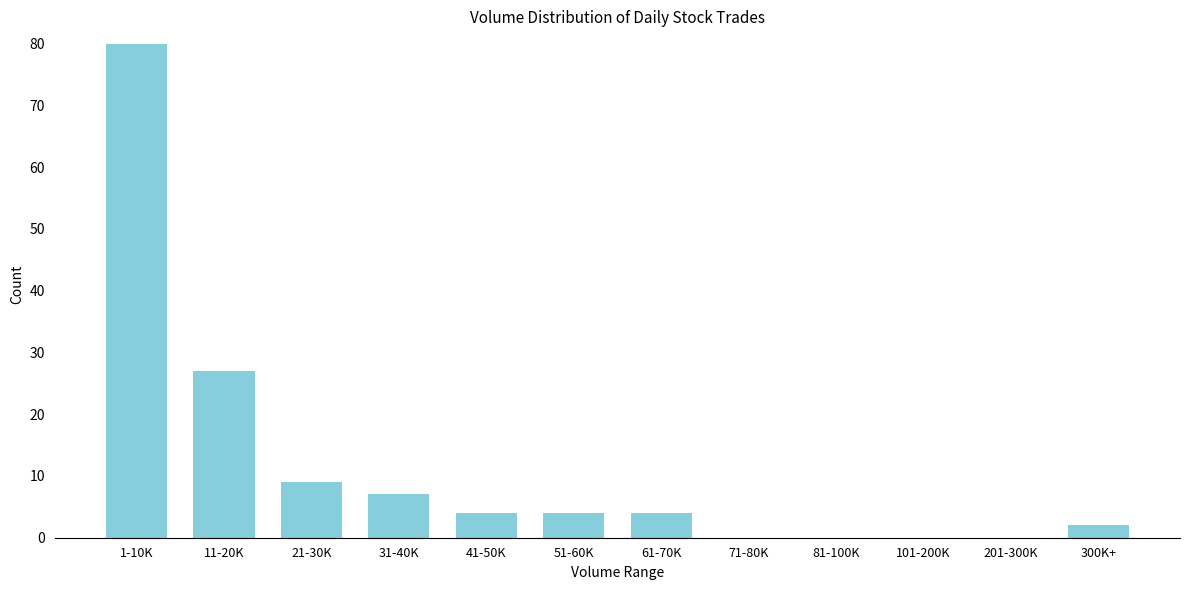

Reading left to right, extract all data points from this chart.

1-10K=80	11-20K=27	21-30K=9	31-40K=7	41-50K=4	51-60K=4	61-70K=4	71-80K=0	81-100K=0	101-200K=0	201-300K=0	300K+=2